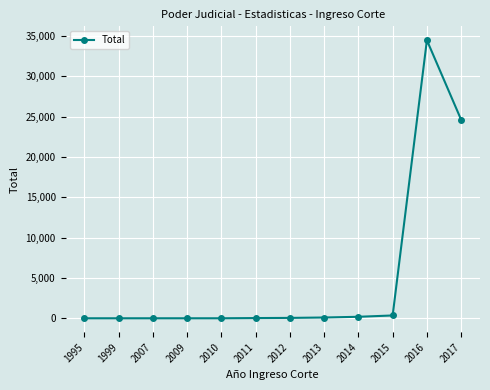

How many data points does each series have?

12